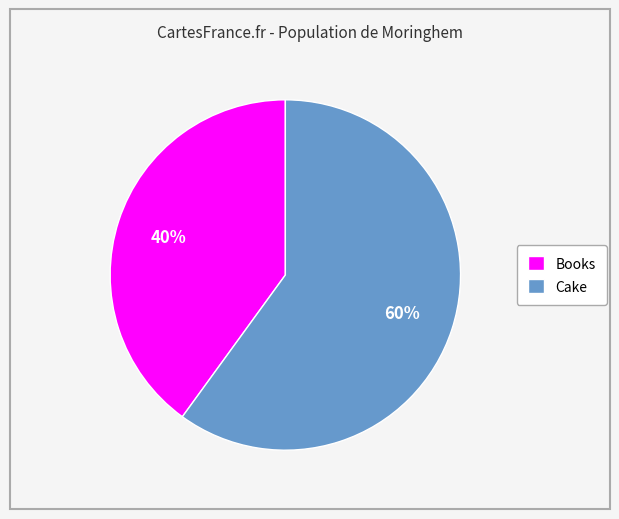

How many segments does this pie chart have?

2